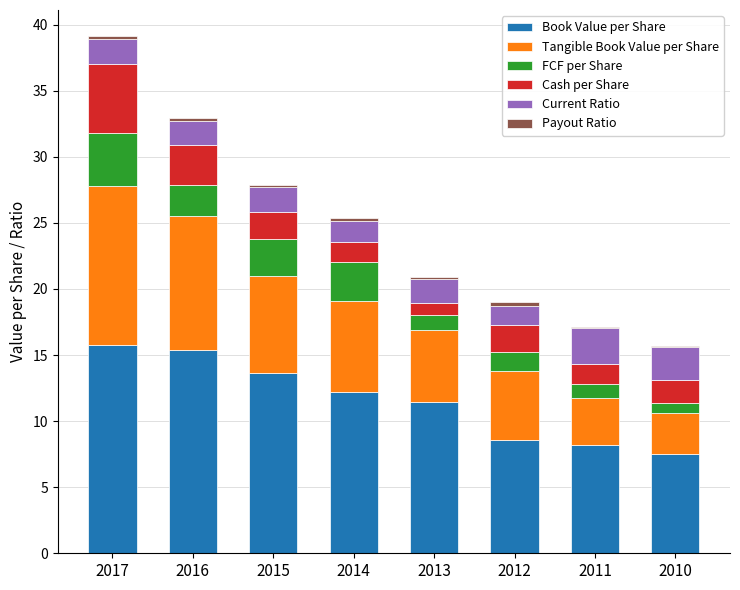

True or false: Book Value per Share has a value of 15.8 at 2017.

True